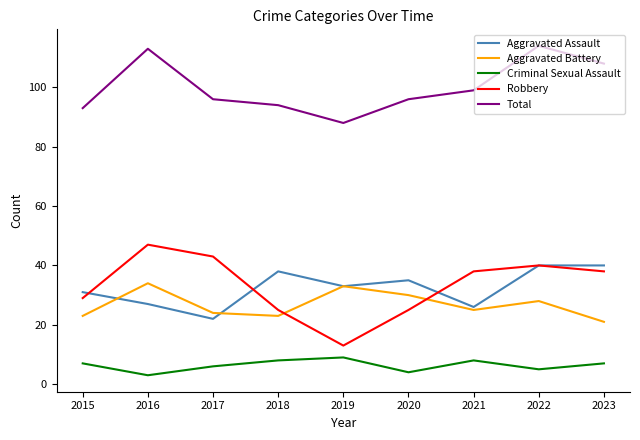

What is the approximate value of Aggravated Battery at 2020?

30